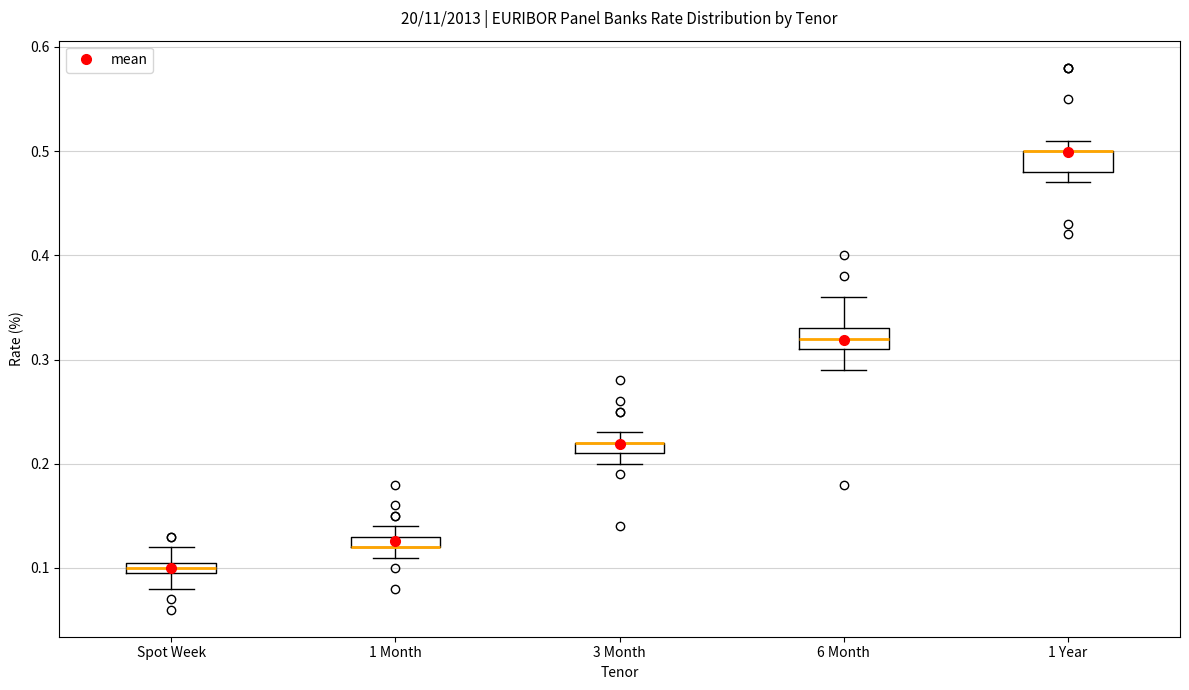

Where is the lower edge of the box for Spot Week on the y-axis? The values are not printed on the chart, so give them approximately, as read against the axis.

0.10